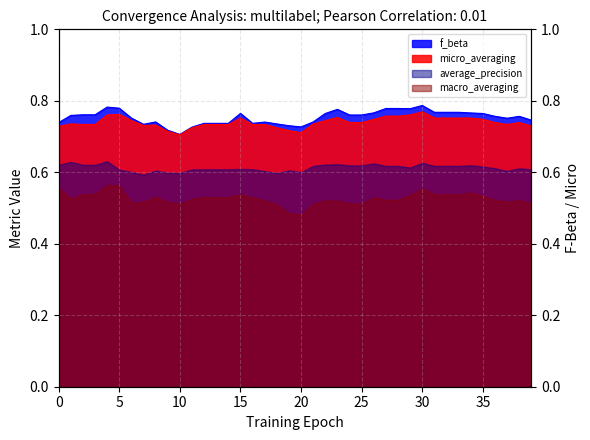

True or false: micro_averaging and f_beta intersect in this chart.

False